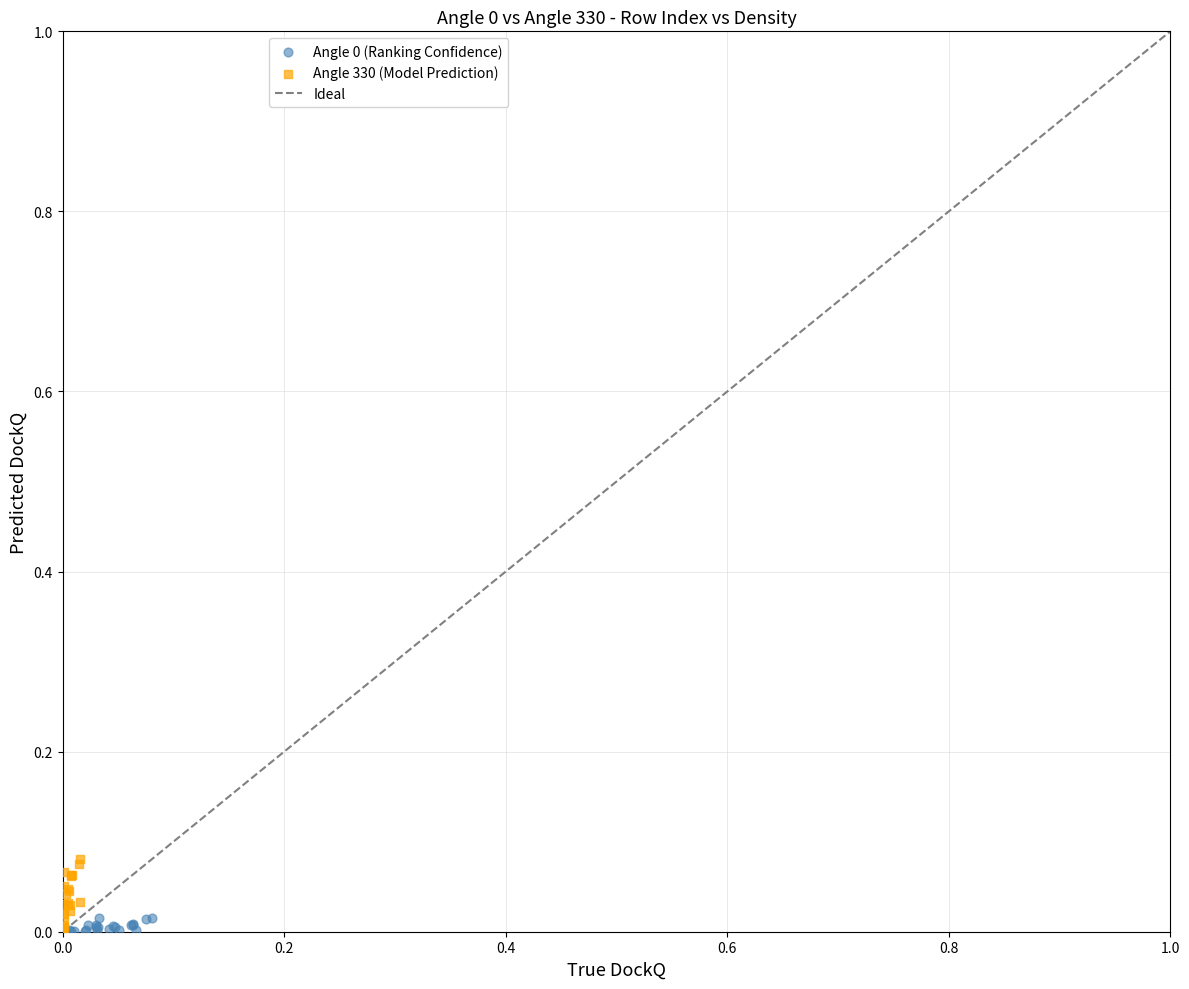

Which series reaches the maximum Y coordinate?

Angle 330 (Model Prediction)